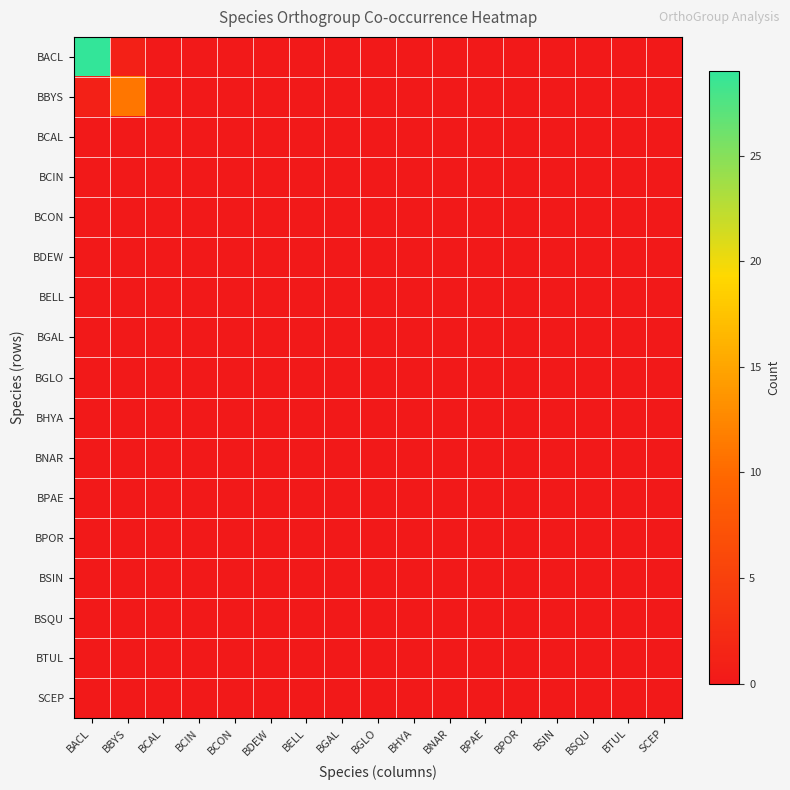

What is the maximum value shown in the chart?

29